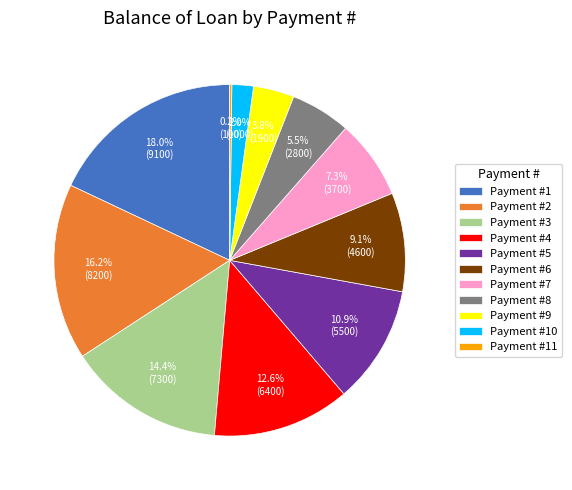

Which category has the biggest portion of the pie?

Payment #1